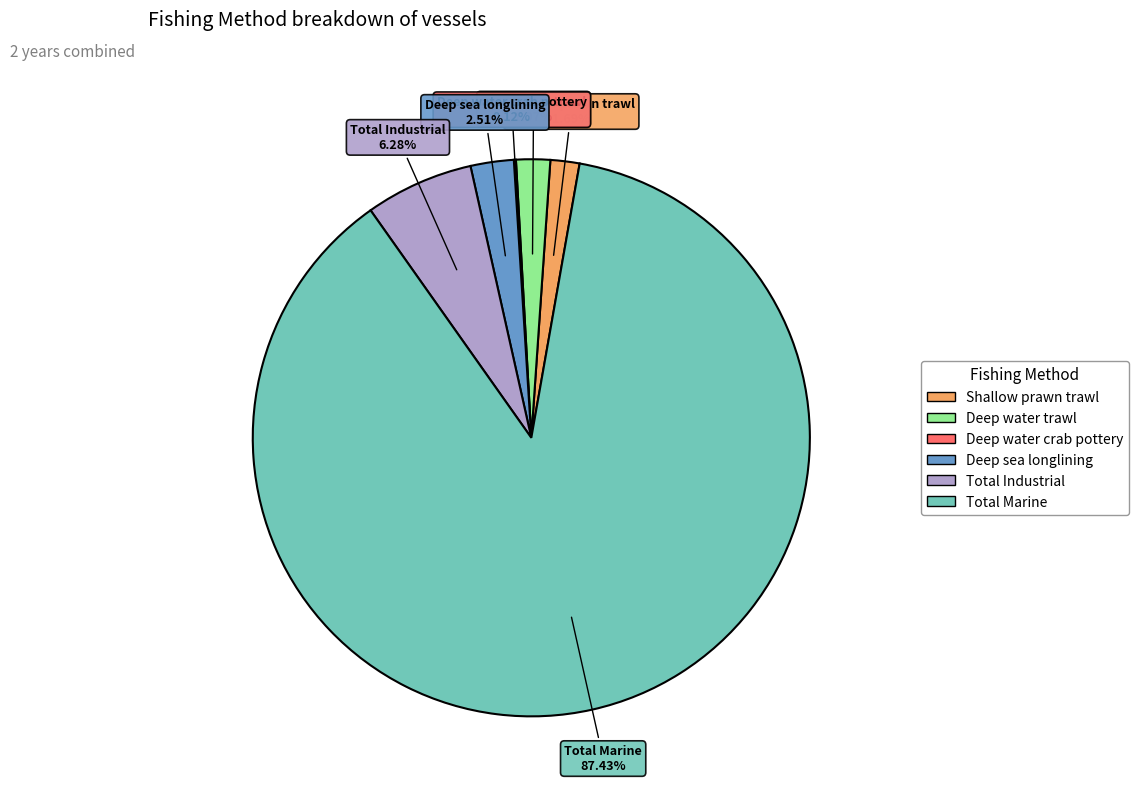

To the nearest percent, what percentage of the pie is Total Industrial?

6%